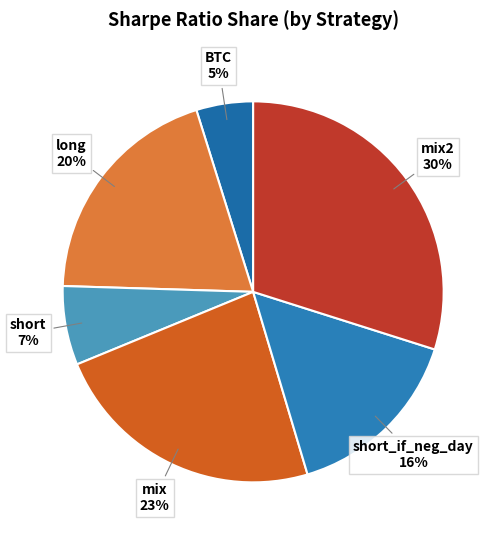

Rank the categories by value from highest to lowest.

mix2, mix, long, short_if_neg_day, short, BTC